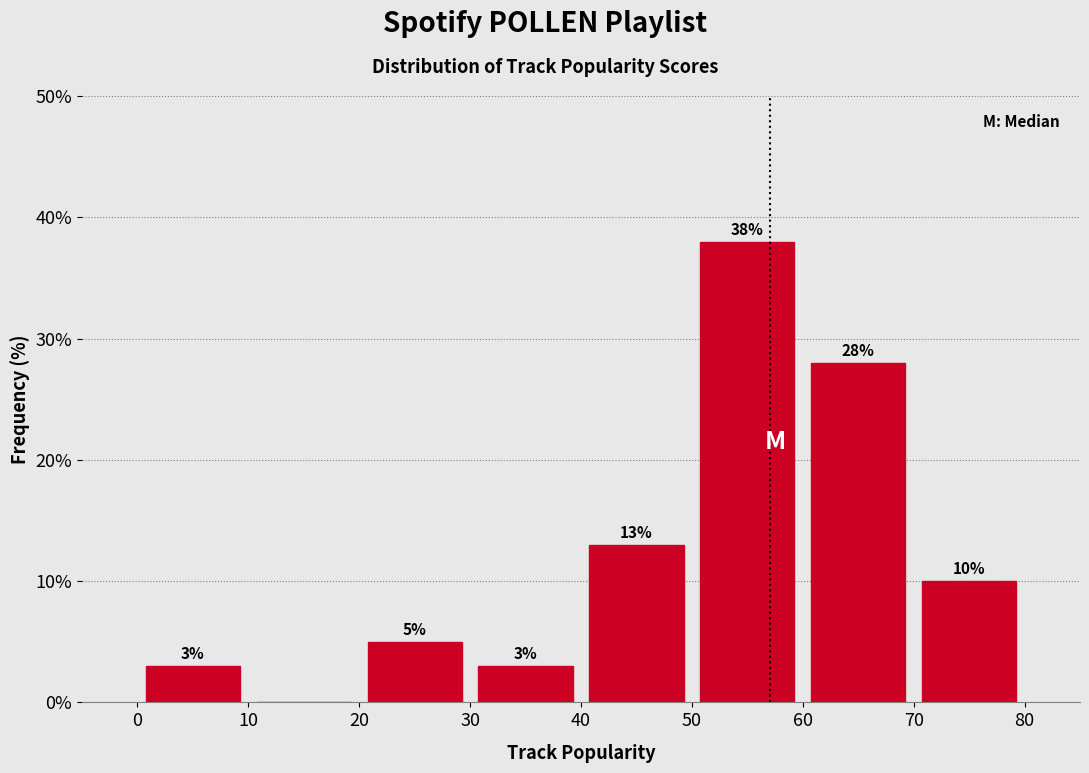

Over which range of the x-axis is the bar tallest?

50 to 60